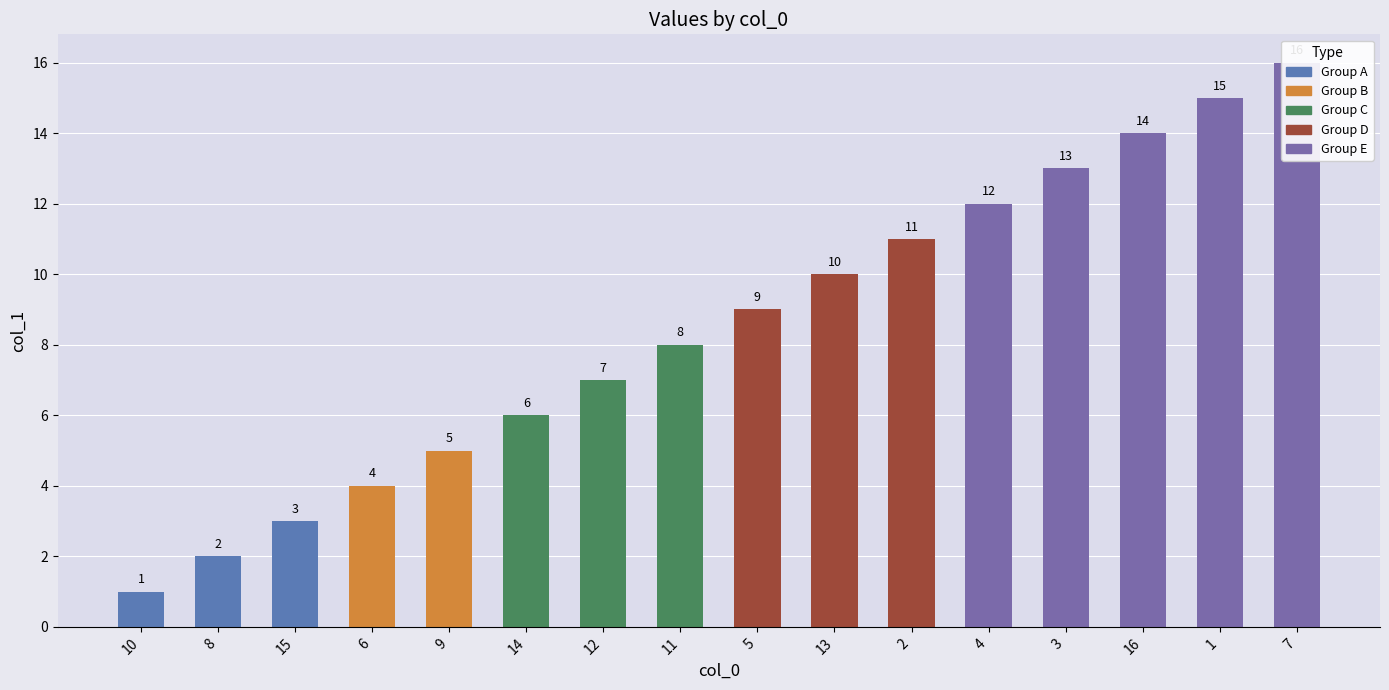

Count the number of categories in the chart.

16